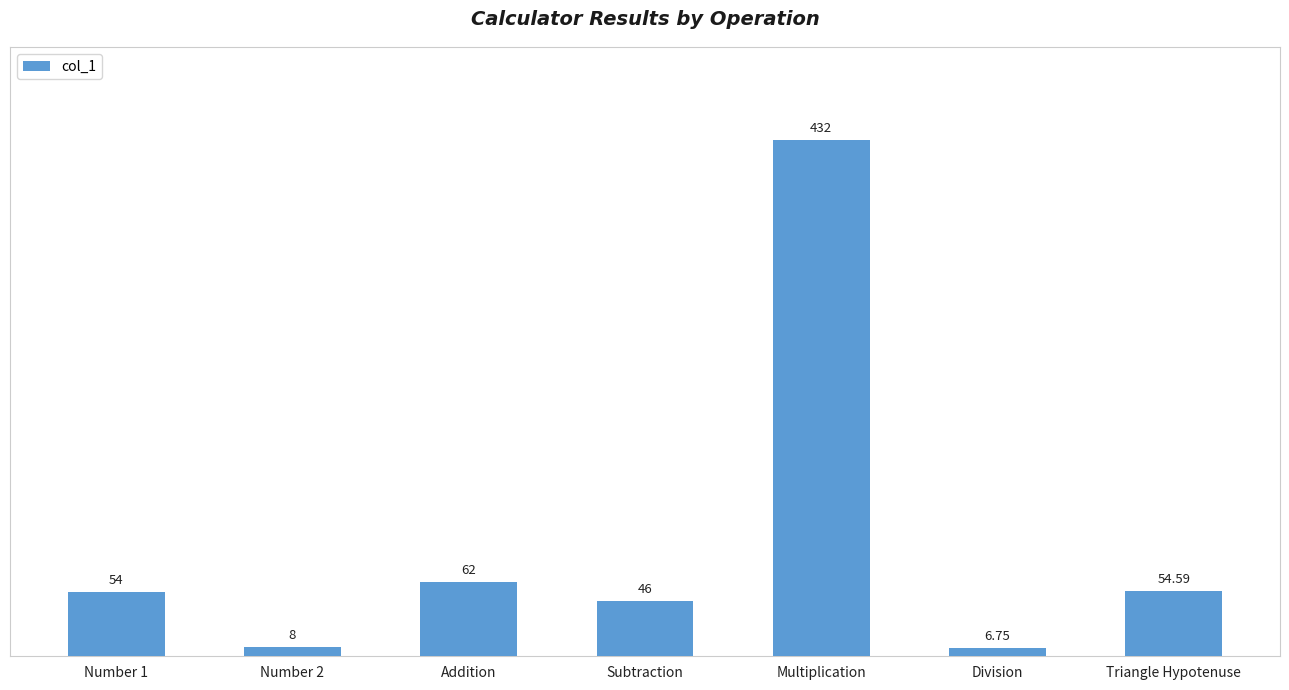

Which has a higher value, Division or Triangle Hypotenuse?

Triangle Hypotenuse